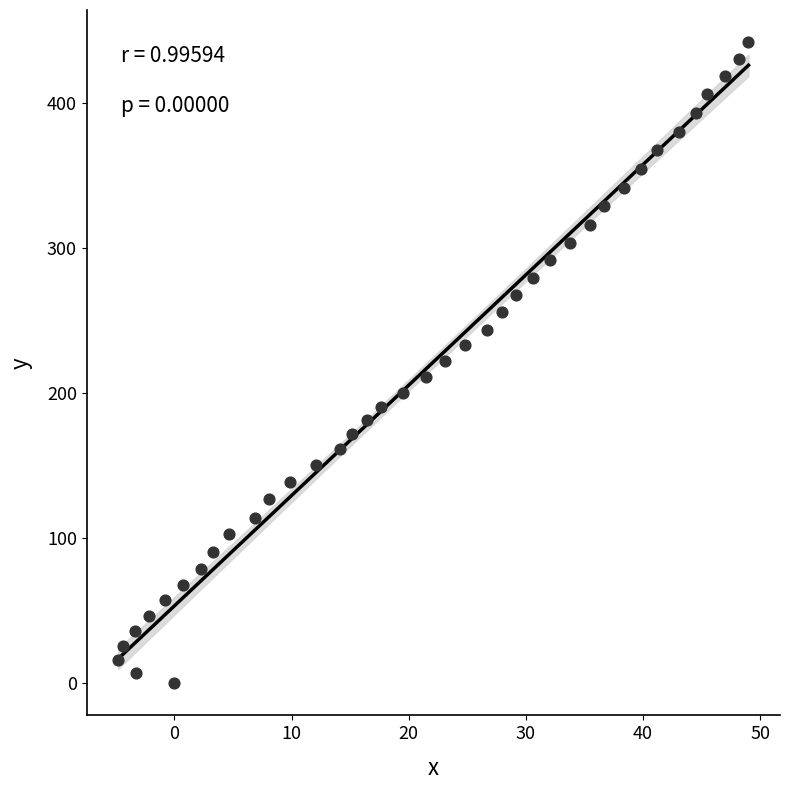

What is the range of Y values (max minus min)?

441.7